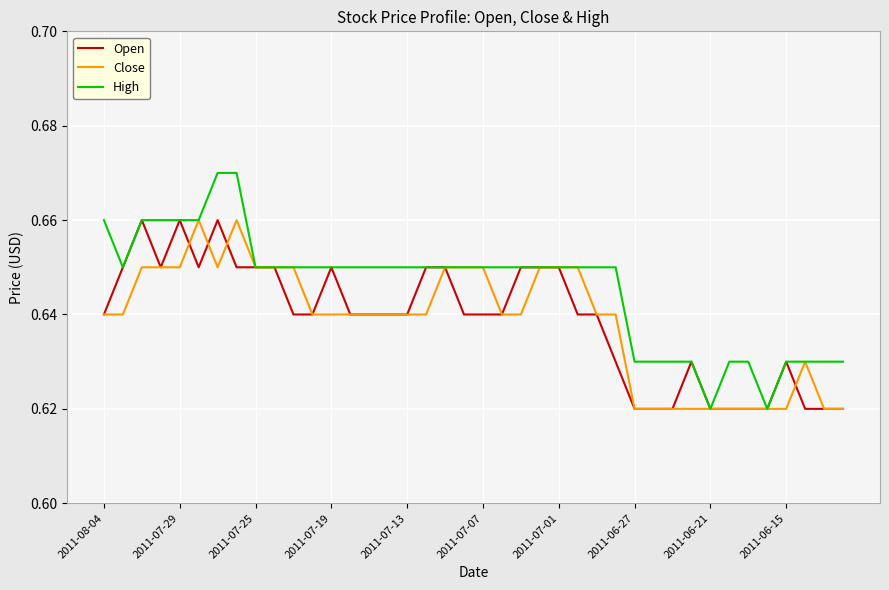

How many categories are shown in the chart?

40